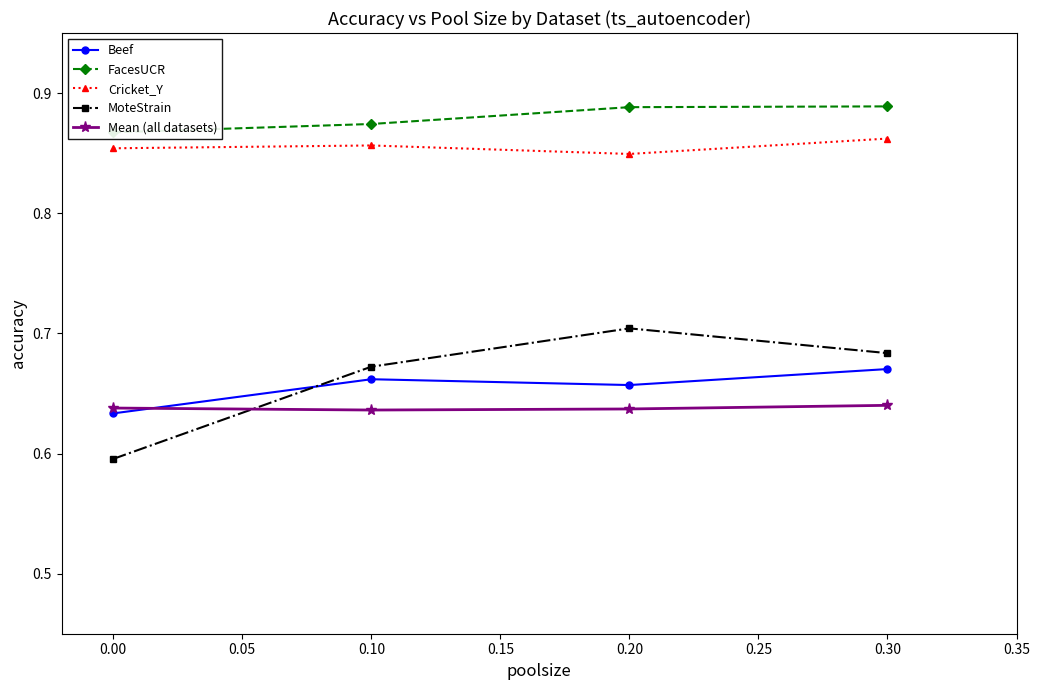

True or false: MoteStrain and Beef intersect in this chart.

True